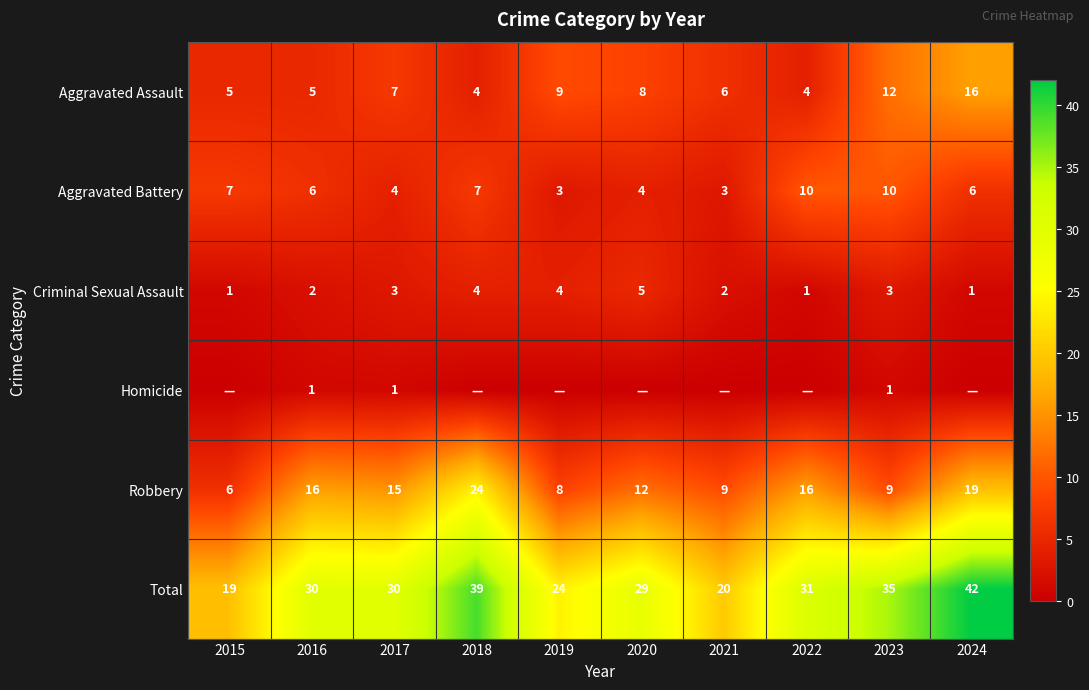

Is the value of Homicide at 2016 greater than the value of Aggravated Battery at 2017?

No